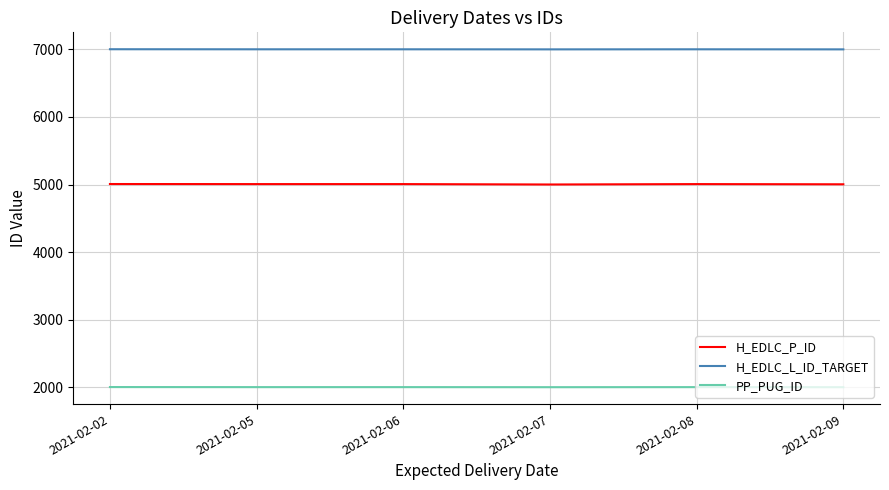

What is the difference between the H_EDLC_L_ID_TARGET values at 2021-02-06 and 2021-02-07?

1